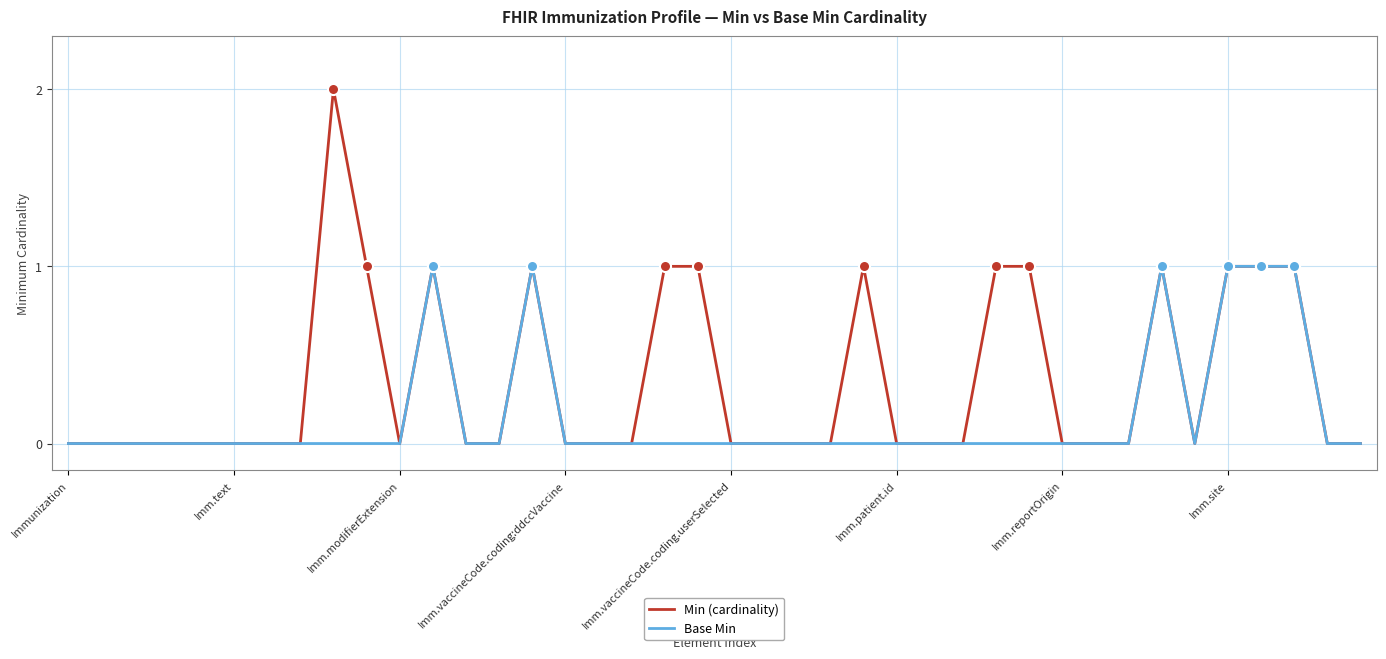

Which series has the largest total across all categories?

Min (cardinality)